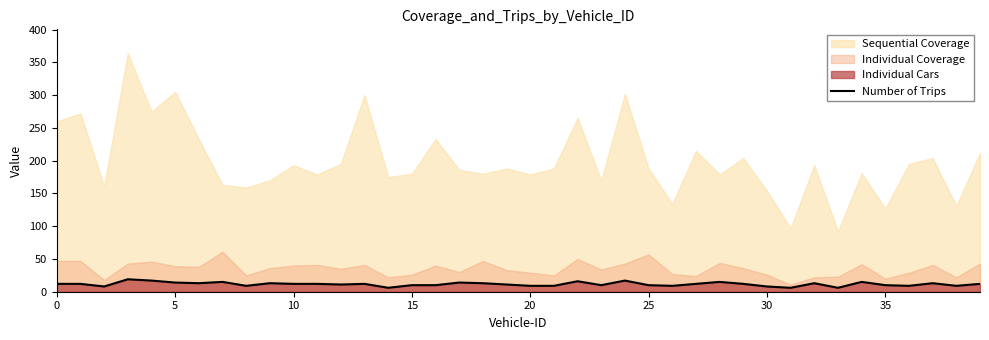

What is the label of the 6th point from the right?

34